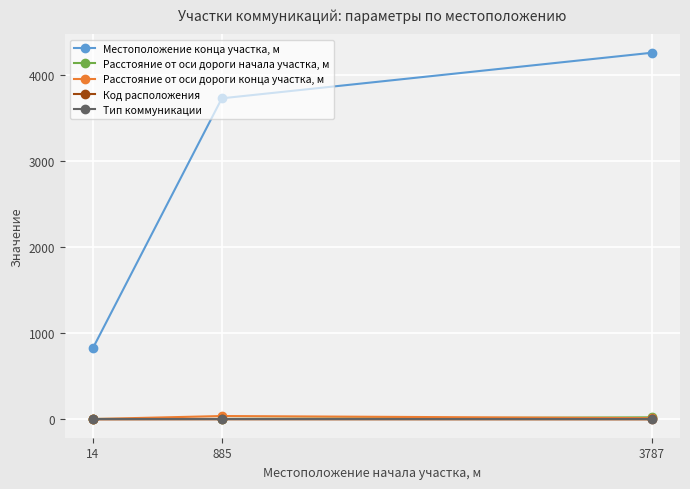

Between 14 and 3787, which series saw the biggest shift?

Местоположение конца участка, м